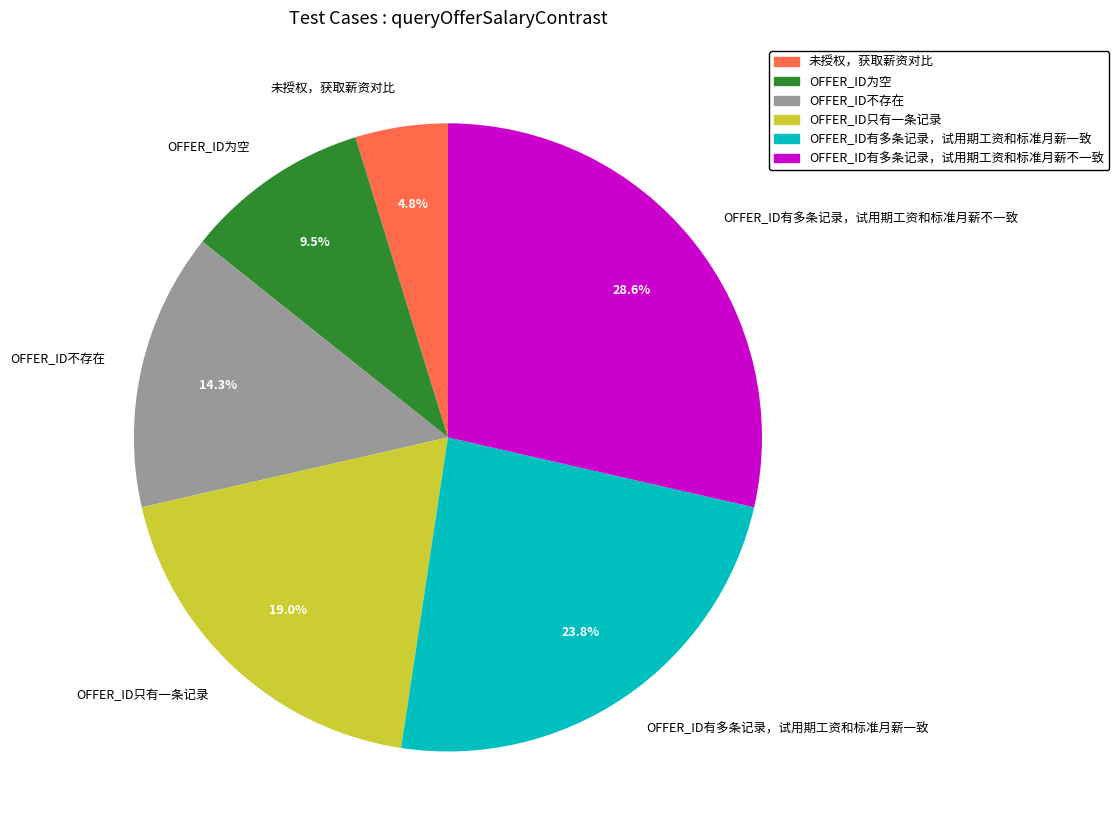

Is there any slice that represents more than half of the pie?

No